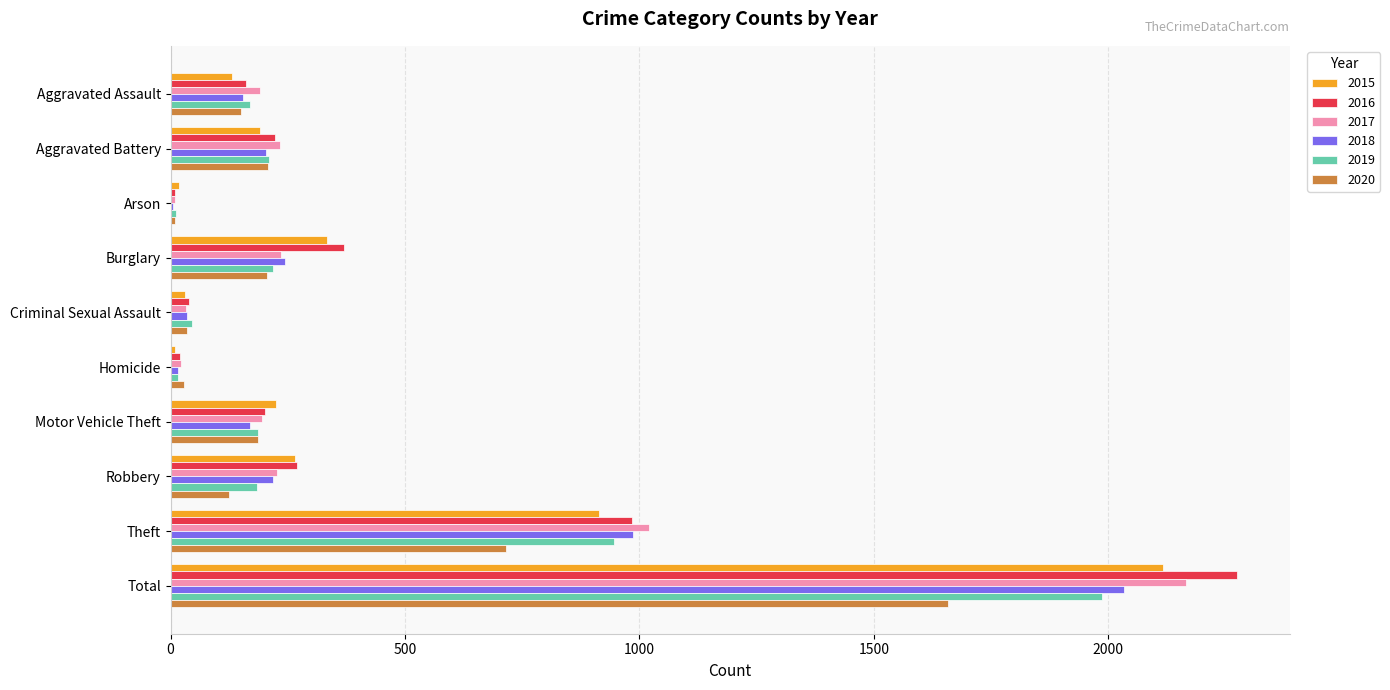

Count the number of categories in the chart.

10